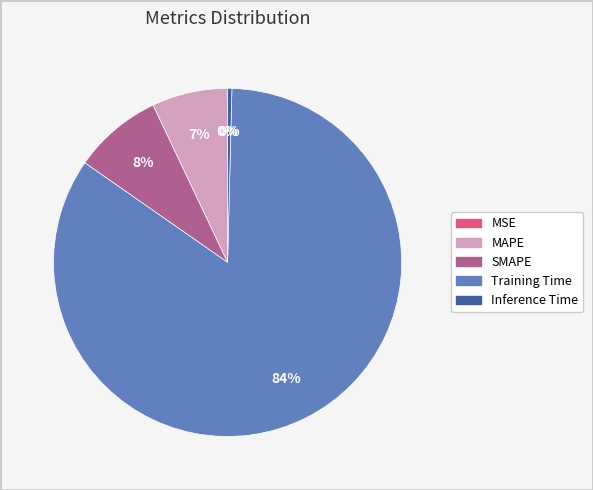

What percentage is the MAPE slice, to the nearest percent?

7%